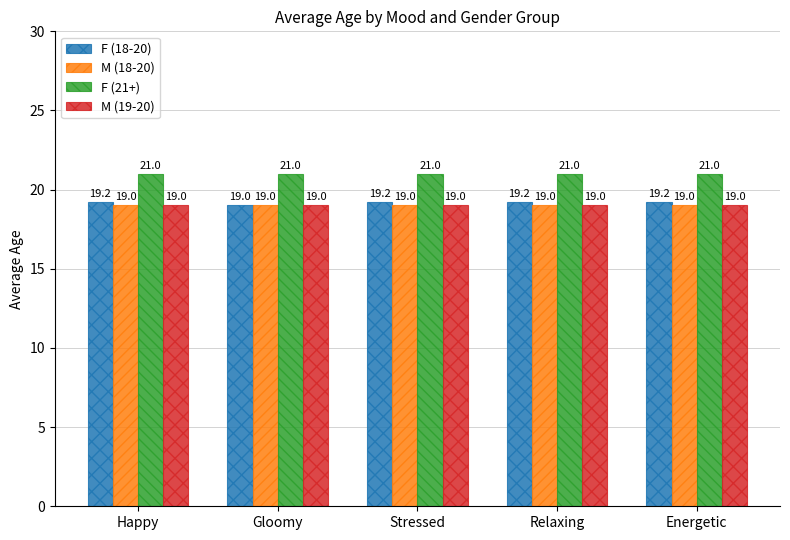

Reading left to right, list all the values displayed in this chart.

F (18-20): 19.2	19.0	19.2	19.2	19.2
M (18-20): 19.0	19.0	19.0	19.0	19.0
F (21+): 21.0	21.0	21.0	21.0	21.0
M (19-20): 19.0	19.0	19.0	19.0	19.0